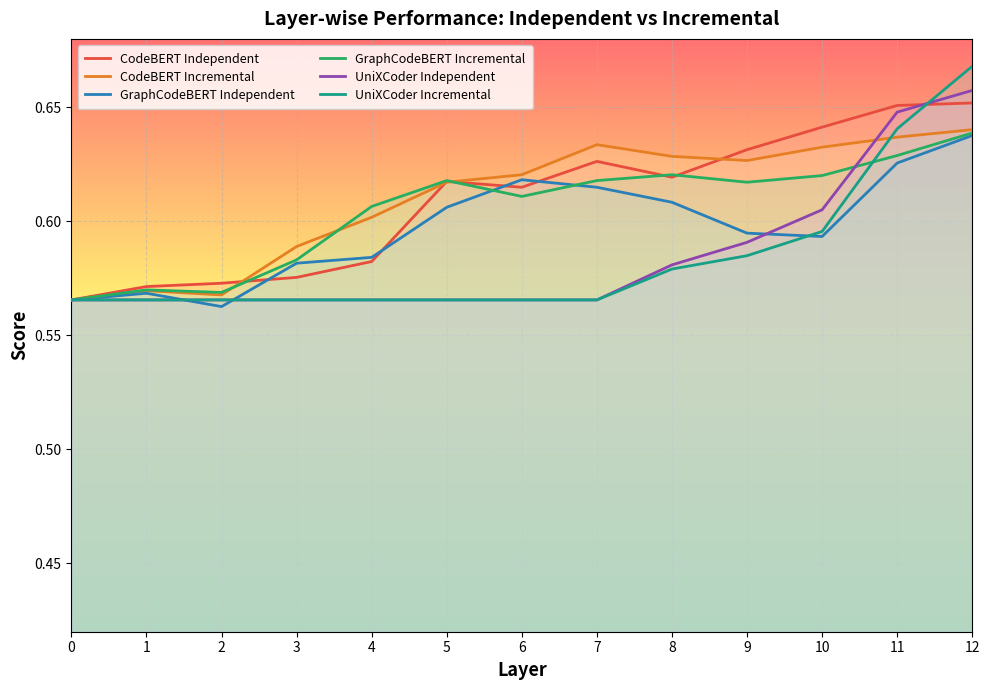

True or false: GraphCodeBERT Independent and CodeBERT Incremental cross at least once.

False